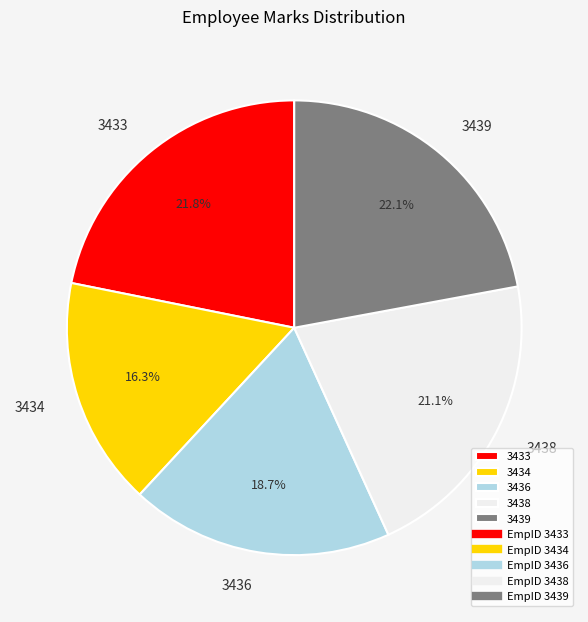

What is the smallest slice in the pie chart?

3434